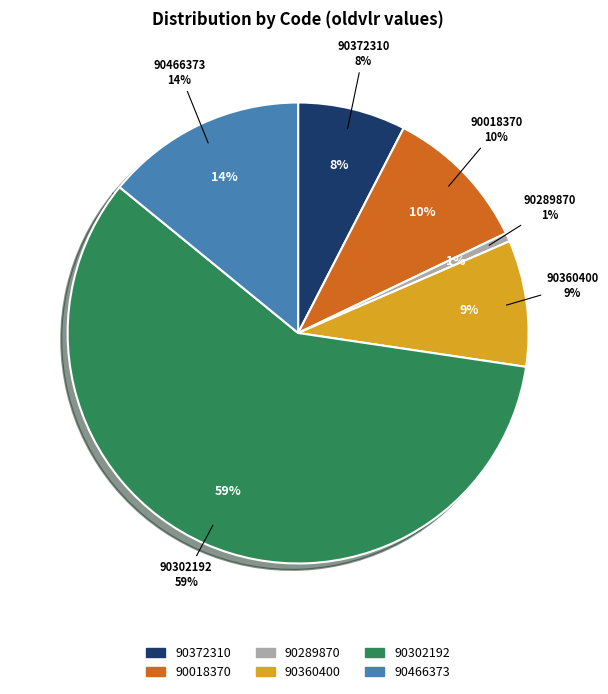

Which slice is the smallest?

90289870